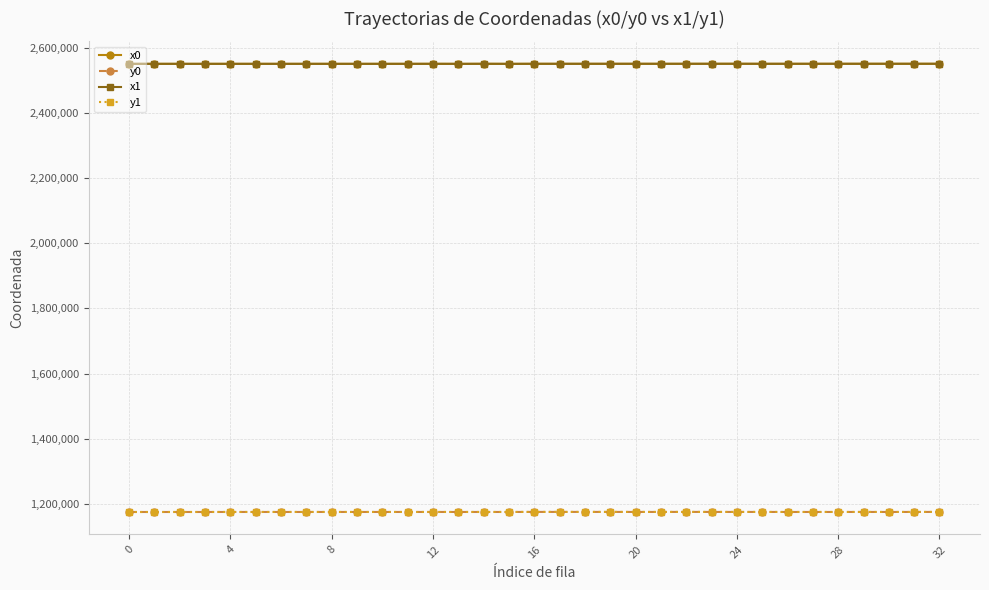

True or false: y1 has more than 2 interior local peaks.

True